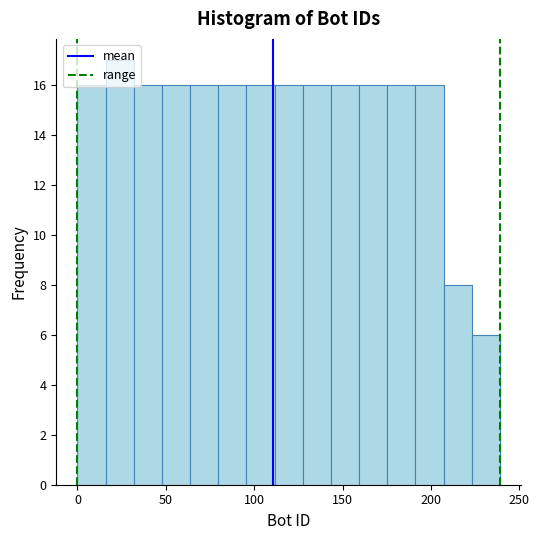

Read against the x-axis, roughly where is the centre of the tallest bar?

25